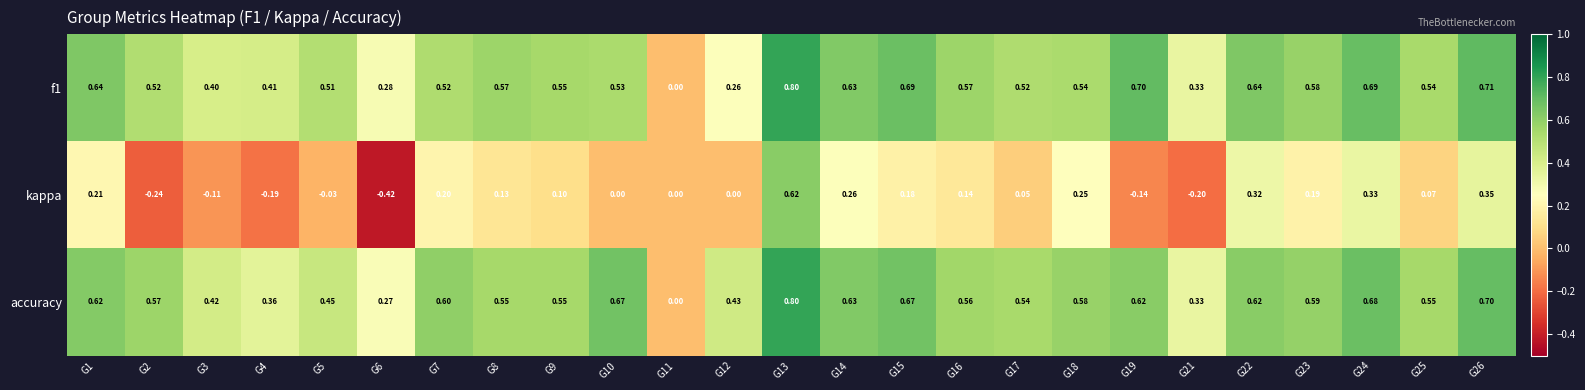

How many values in the accuracy series exceed 0?

24